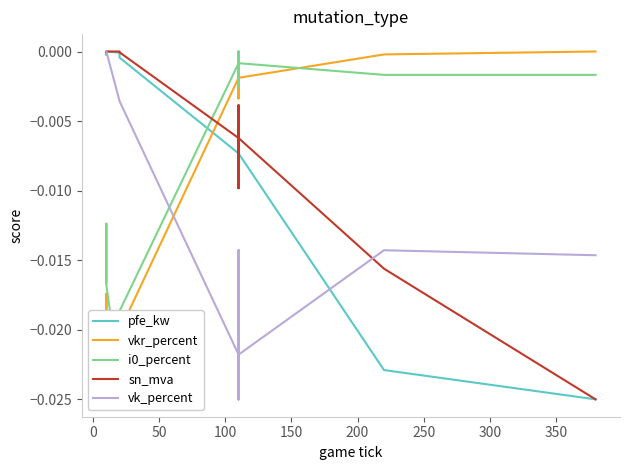

True or false: sn_mva has more than 2 interior local peaks.

False